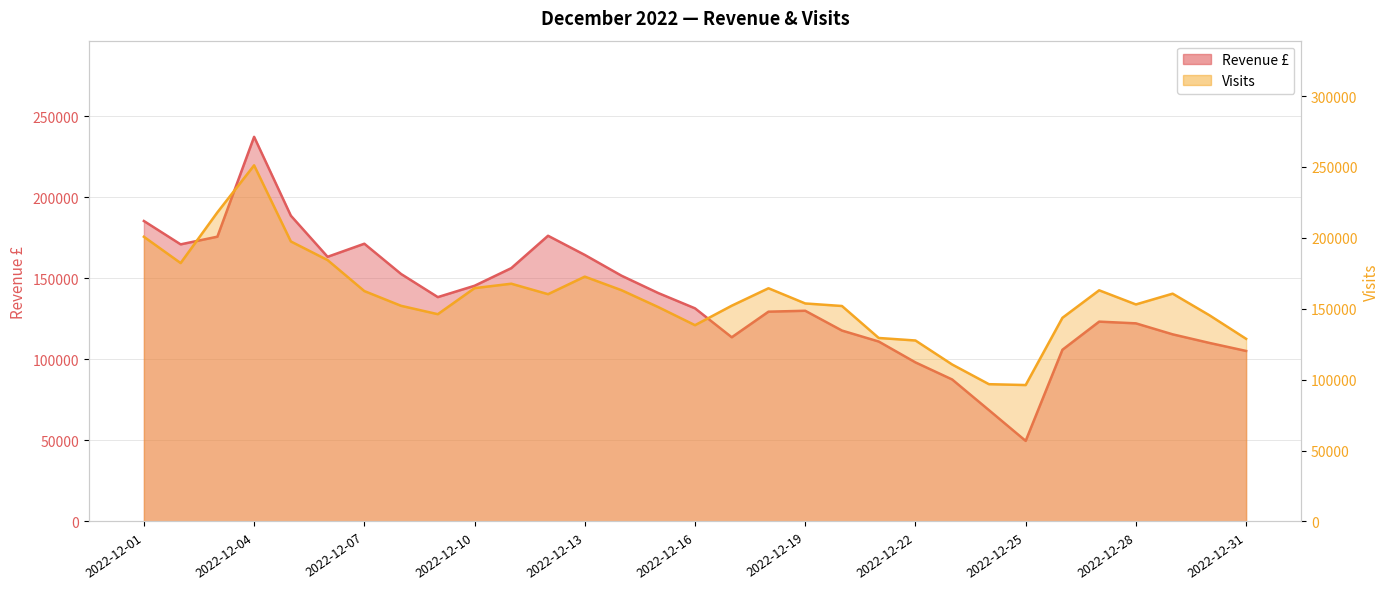

The value of Revenue £ at 2022-12-14 is 151577.0. True or false?

True